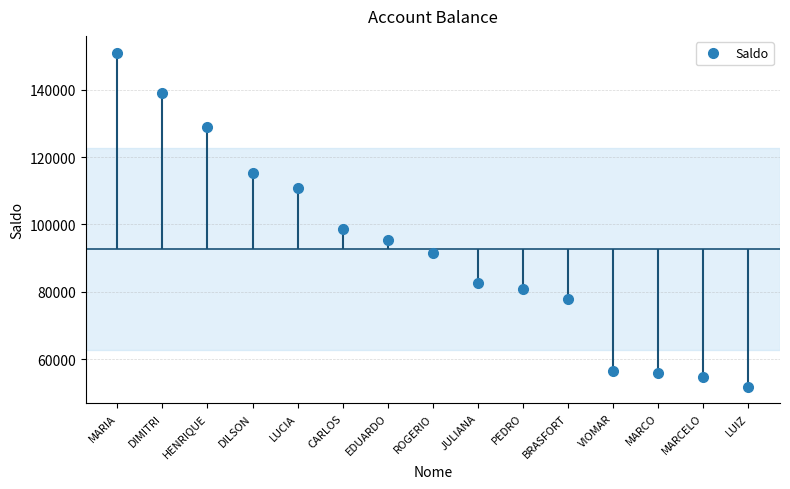

List the labels in order of value, smallest first.

LUIZ, MARCELO, MARCO, VIOMAR, BRASFORT, PEDRO, JULIANA, ROGERIO, EDUARDO, CARLOS, LUCIA, DILSON, HENRIQUE, DIMITRI, MARIA